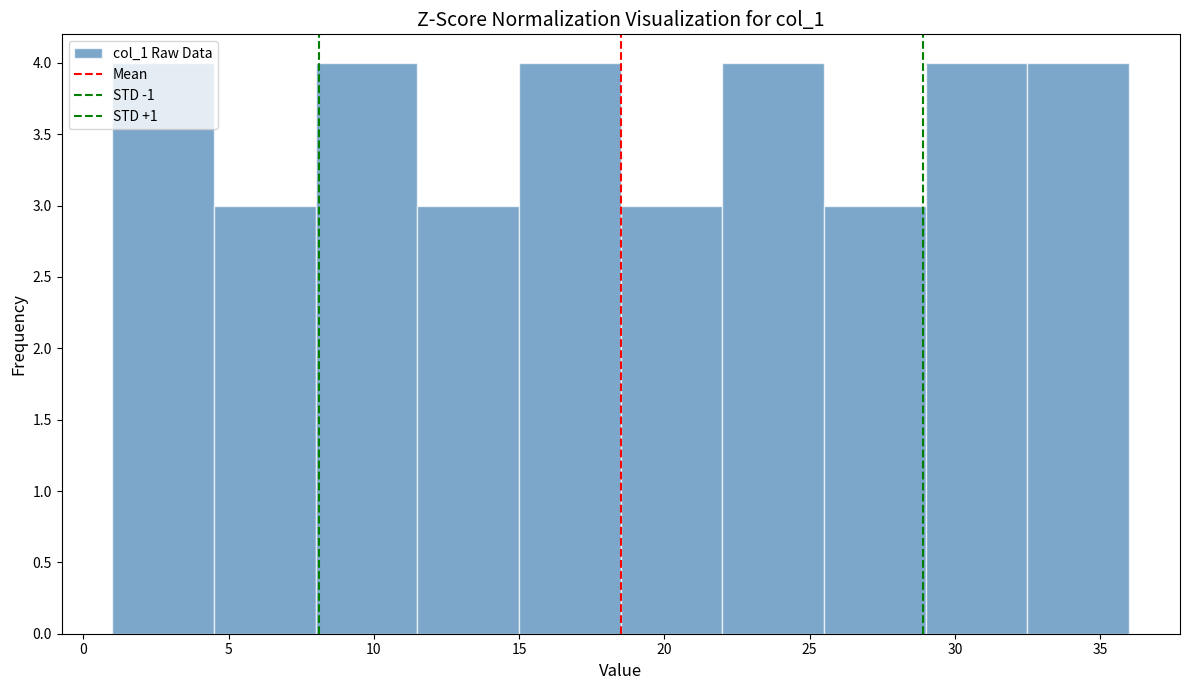

Reading left to right, list every bar in this chart as the range it spans on the x-axis followed by its height. The values are not printed on the chart, so give them approximately, as read against the axis.

1.0 to 4.5: 4
4.5 to 8.0: 3
8.0 to 11.5: 4
11.5 to 15.0: 3
15.0 to 18.5: 4
18.5 to 22.0: 3
22.0 to 25.5: 4
25.5 to 29.0: 3
29.0 to 32.5: 4
32.5 to 36.0: 4